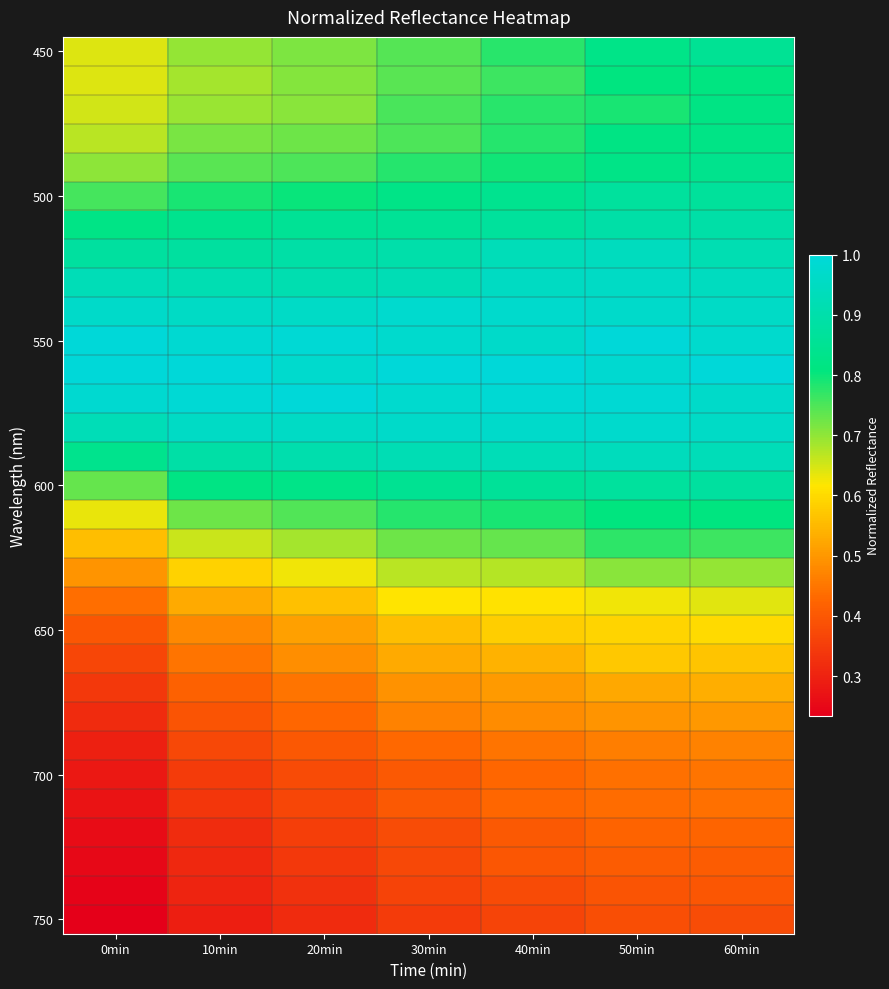

What is the maximum value shown in the chart?

1.0